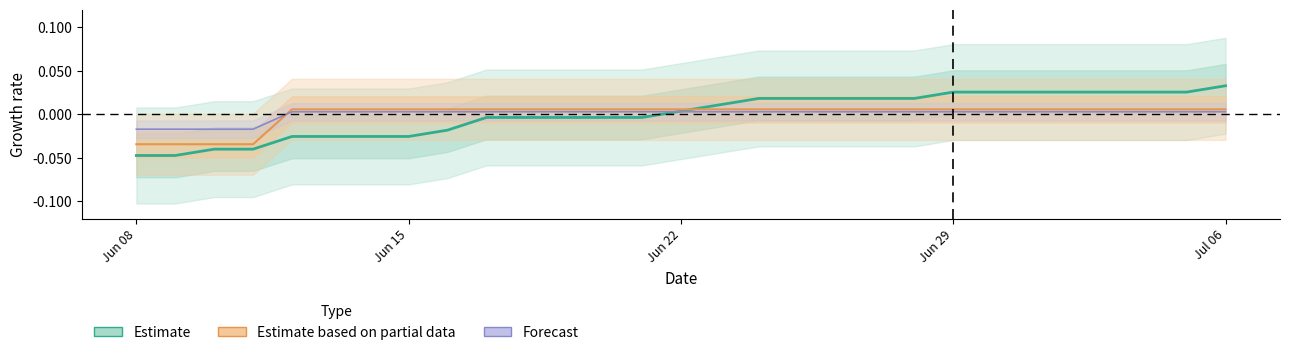

What is the difference between the maximum and minimum values in the CH (Estimate) series?

0.1